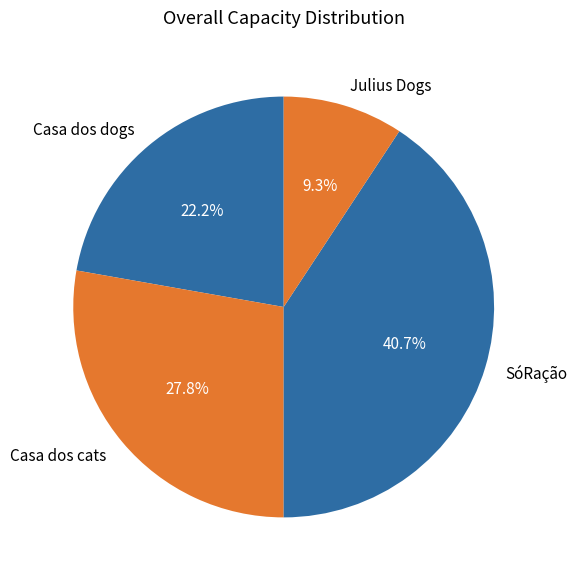

How many slices are in this pie chart?

4